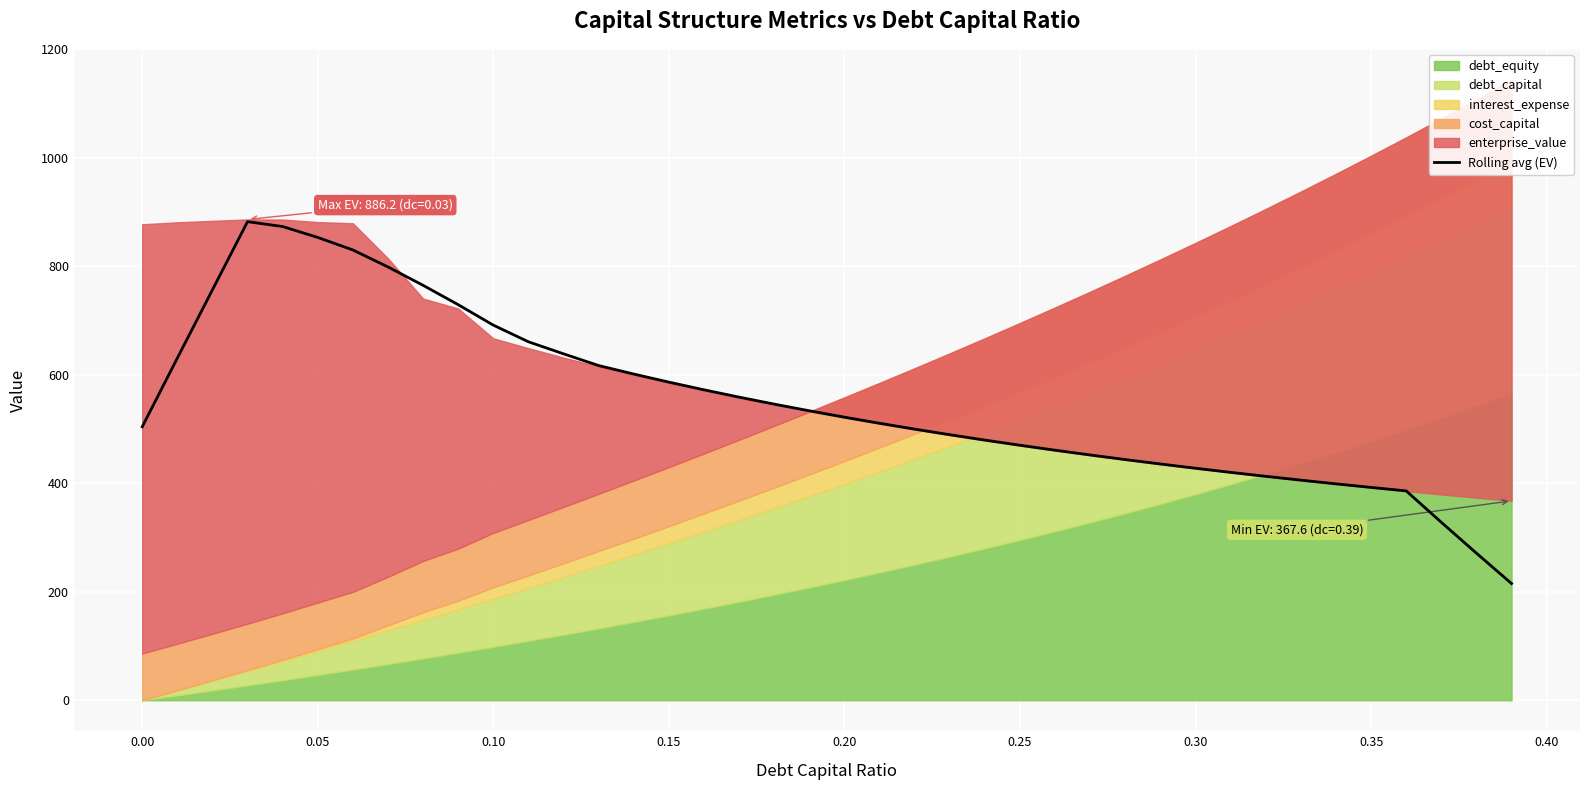

True or false: there are more than 0 points higher than both neighbors.

True